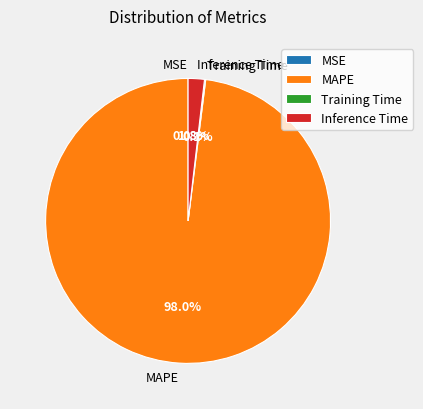

What portion of the pie excludes Inference Time?

98.2%